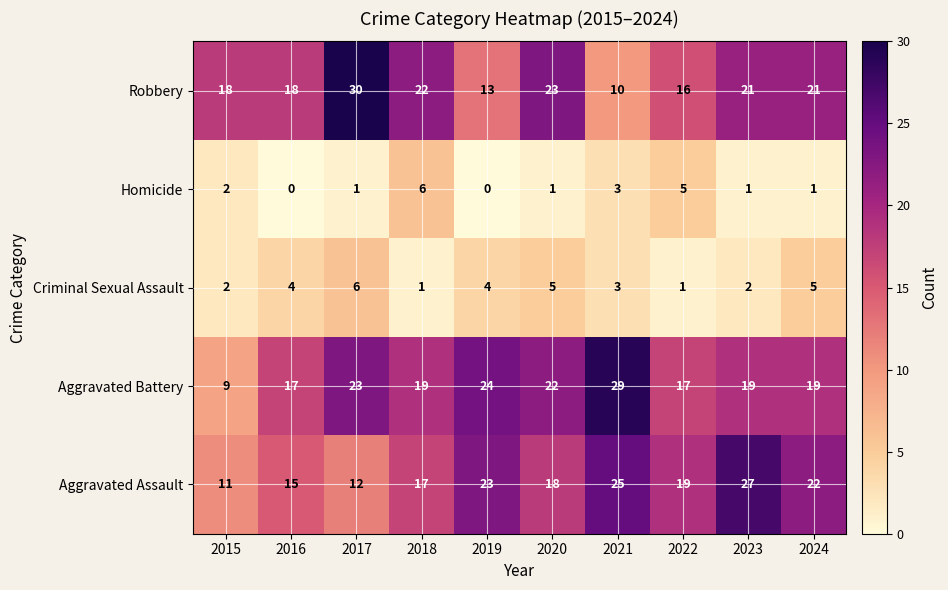

Read the Aggravated Assault value at 2020, to the nearest 10.

20